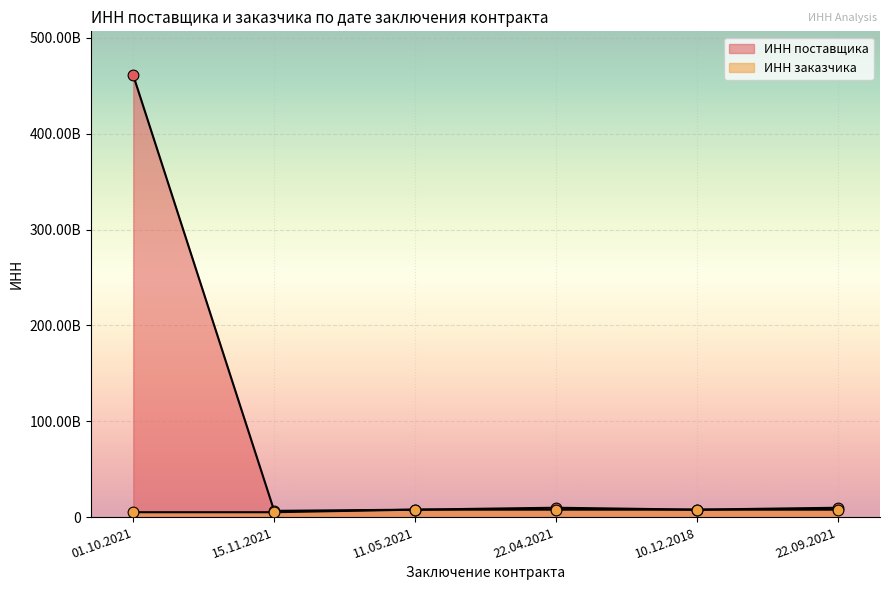

What are all the series names shown in the legend?

ИНН поставщика, ИНН заказчика